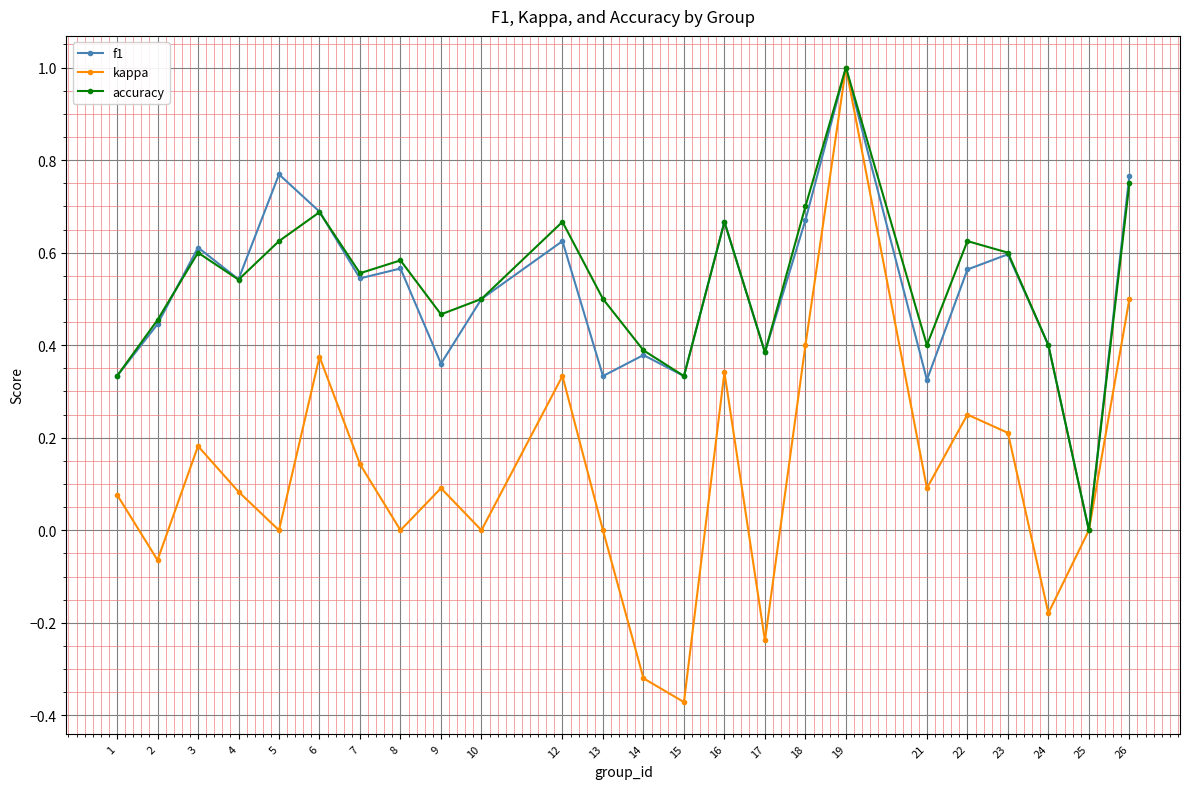

How many interior local valleys does the accuracy series have?

7